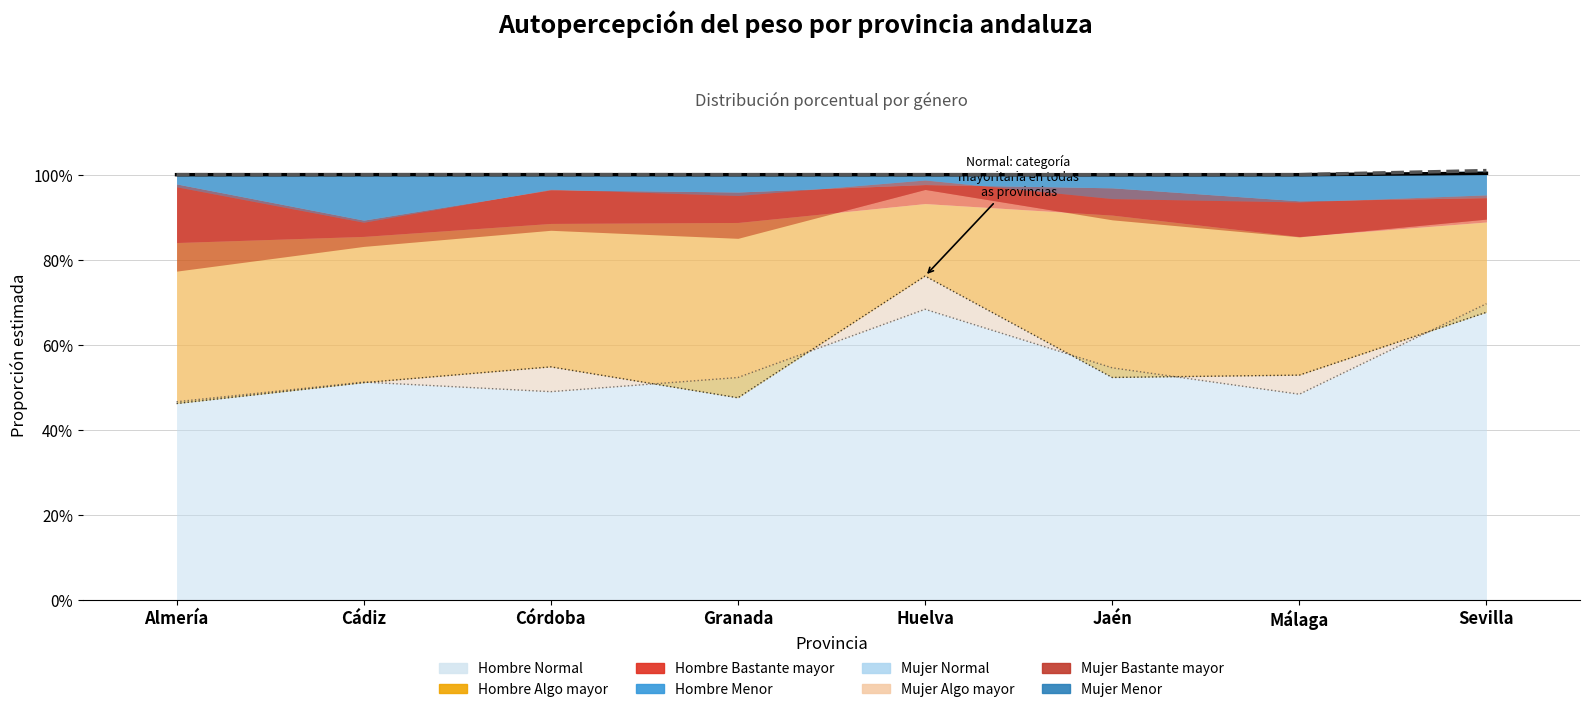

At which category is the sum across all series the highest?

Sevilla